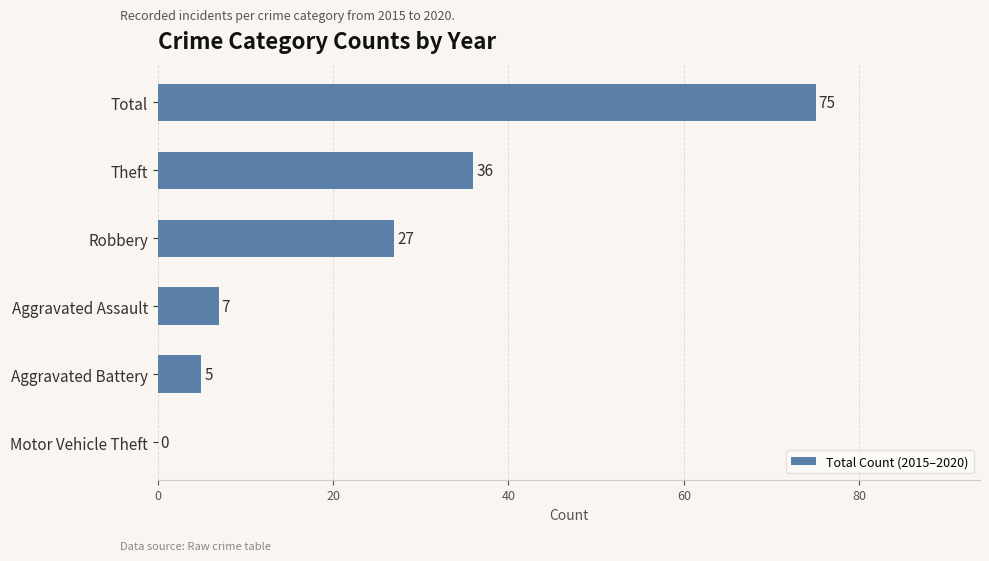

Is it true that the value at Robbery is 27?

True